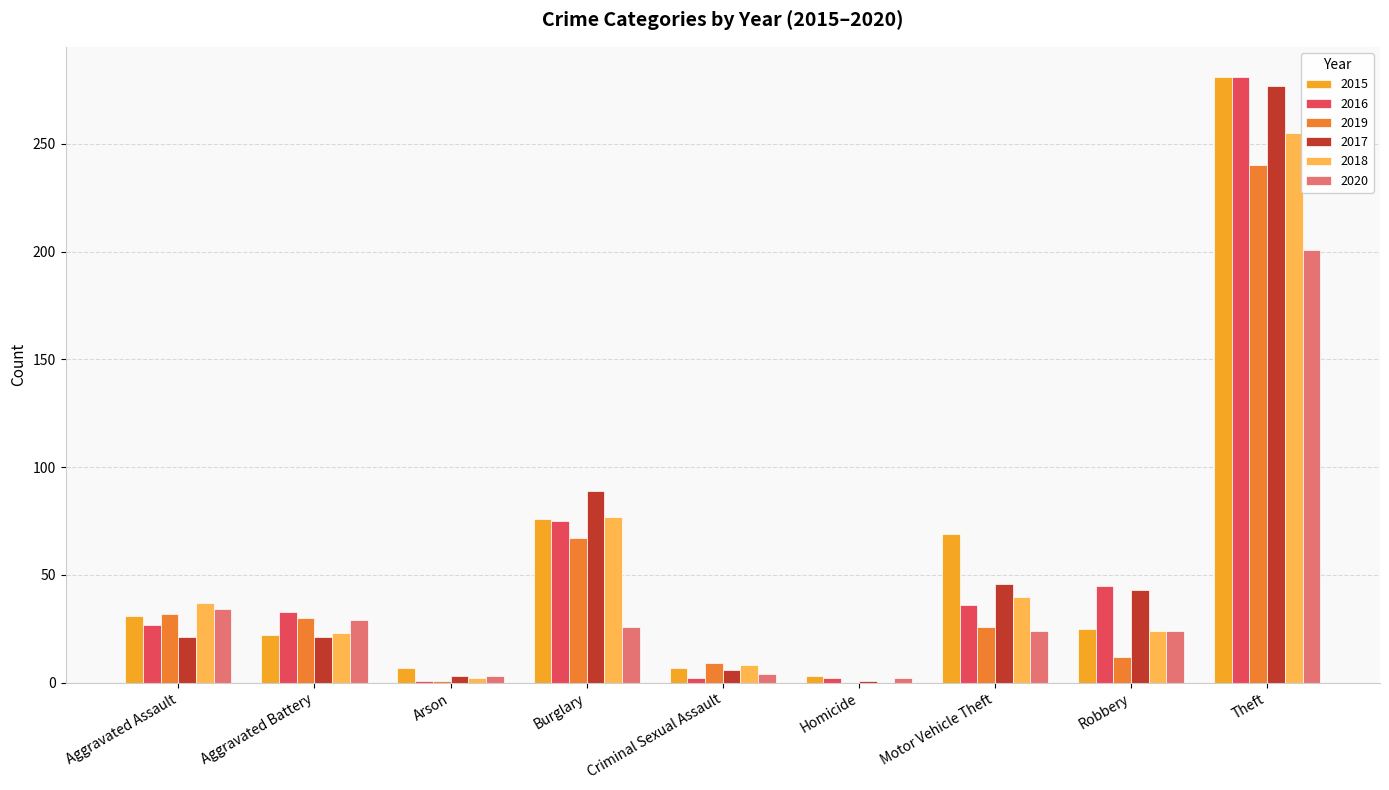

What is the sum of all 2017 values?

507